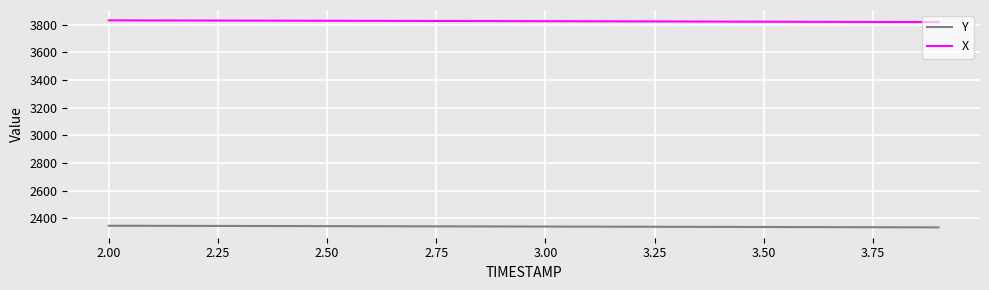

What is the maximum value for X?

3830.1